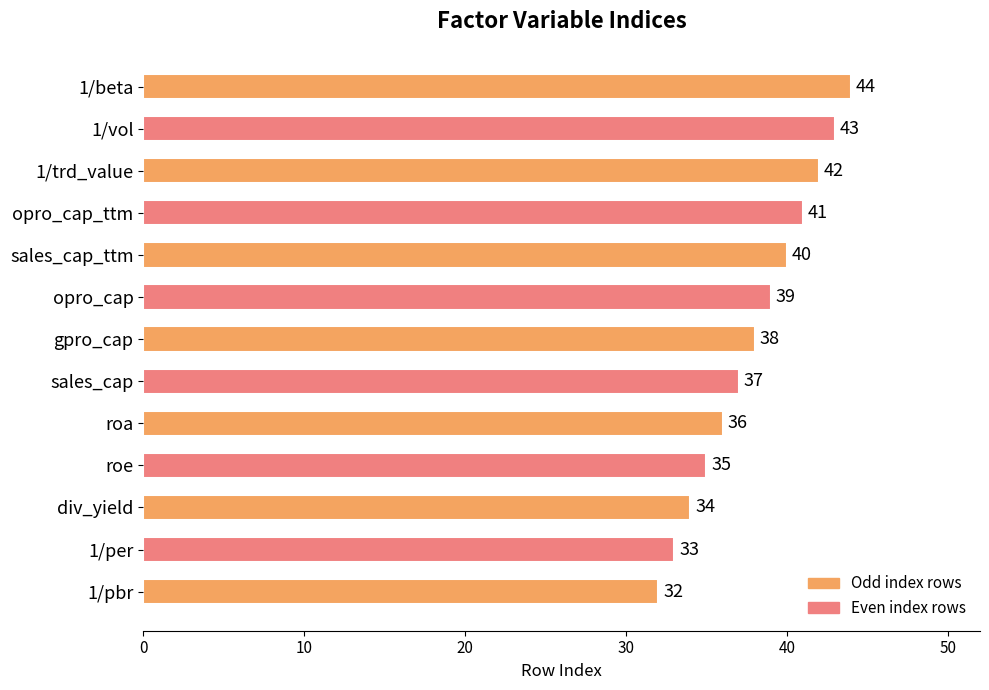

How many data points are less than 38?

6